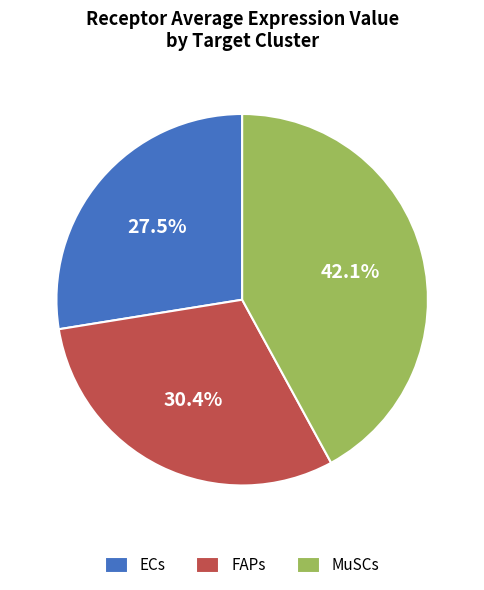

To the nearest percent, what is the difference between the largest and smallest slice percentages?

15%